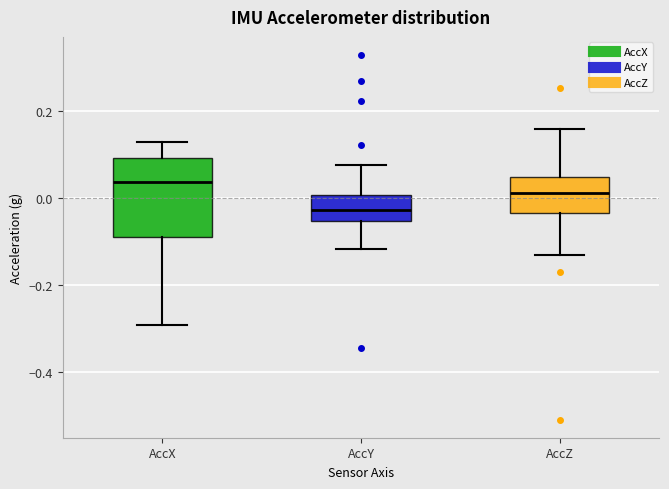

Reading left to right, read every box against the y-axis: the position of its median line, the range the box covers, and the ends of its whiskers. The values are not printed on the chart, so give them approximately, as read against the axis.

AccX: median 0.04, box -0.08 to 0.10, whiskers -0.30 to 0.14
AccY: median -0.02, box -0.06 to 0.00, whiskers -0.12 to 0.08
AccZ: median 0.02, box -0.04 to 0.04, whiskers -0.14 to 0.16